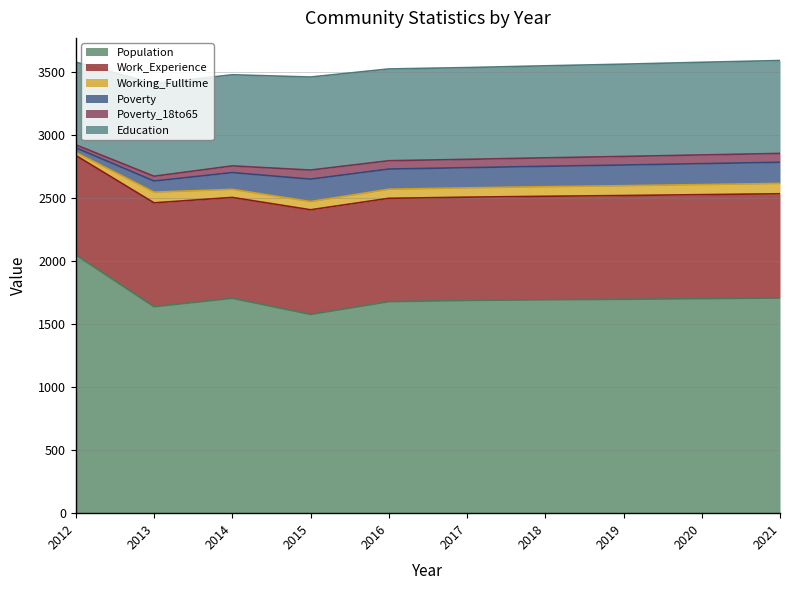

At 2016, list the series in order from smallest to largest.

Poverty_18to65, Working_Fulltime, Poverty, Education, Work_Experience, Population